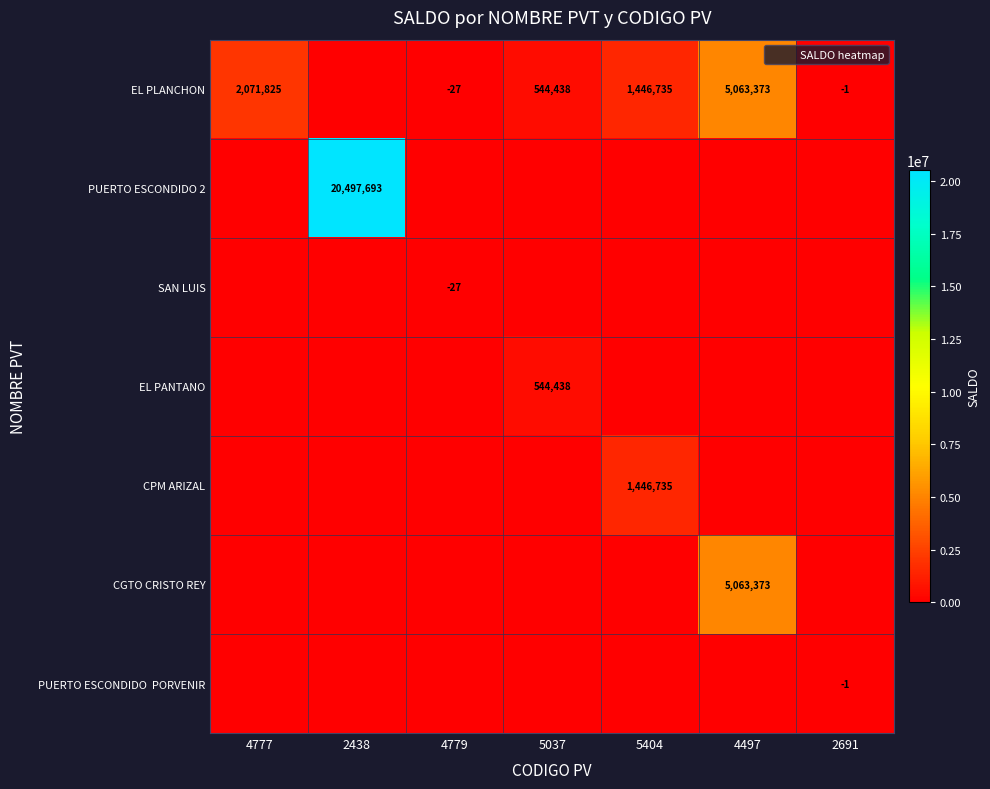

Which has a higher value, 4497 or 2691?

4497